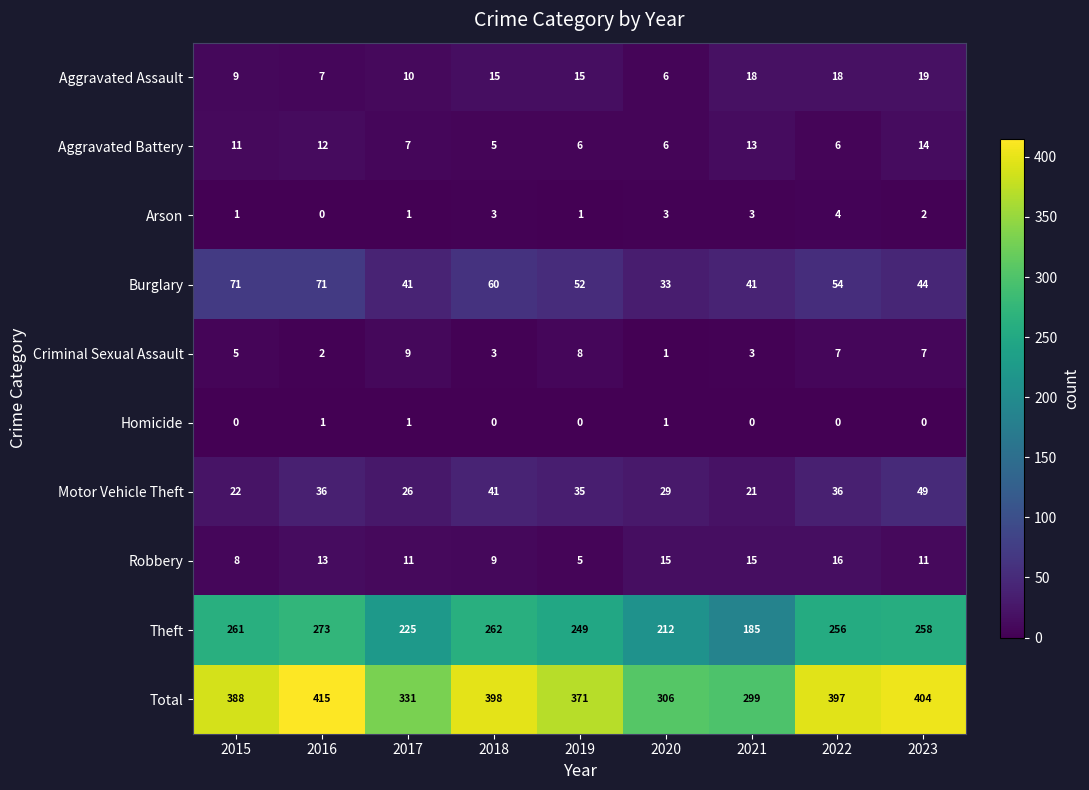

Which series changed the most between 2015 and 2017?

Total